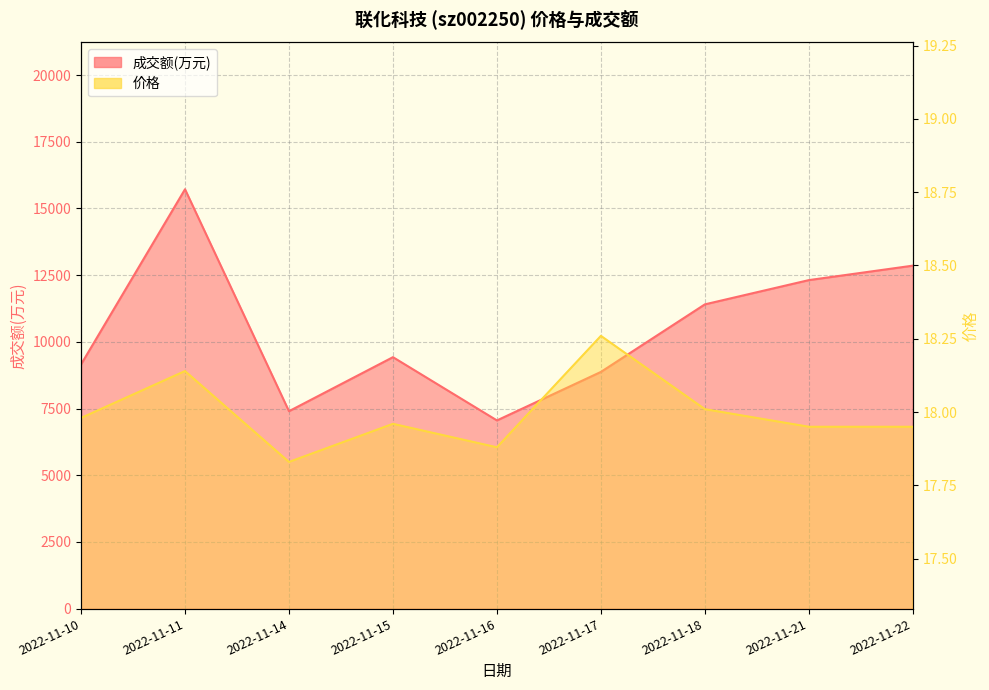

Rank the series by their average value, from highest to lowest.

成交额(万元), 价格